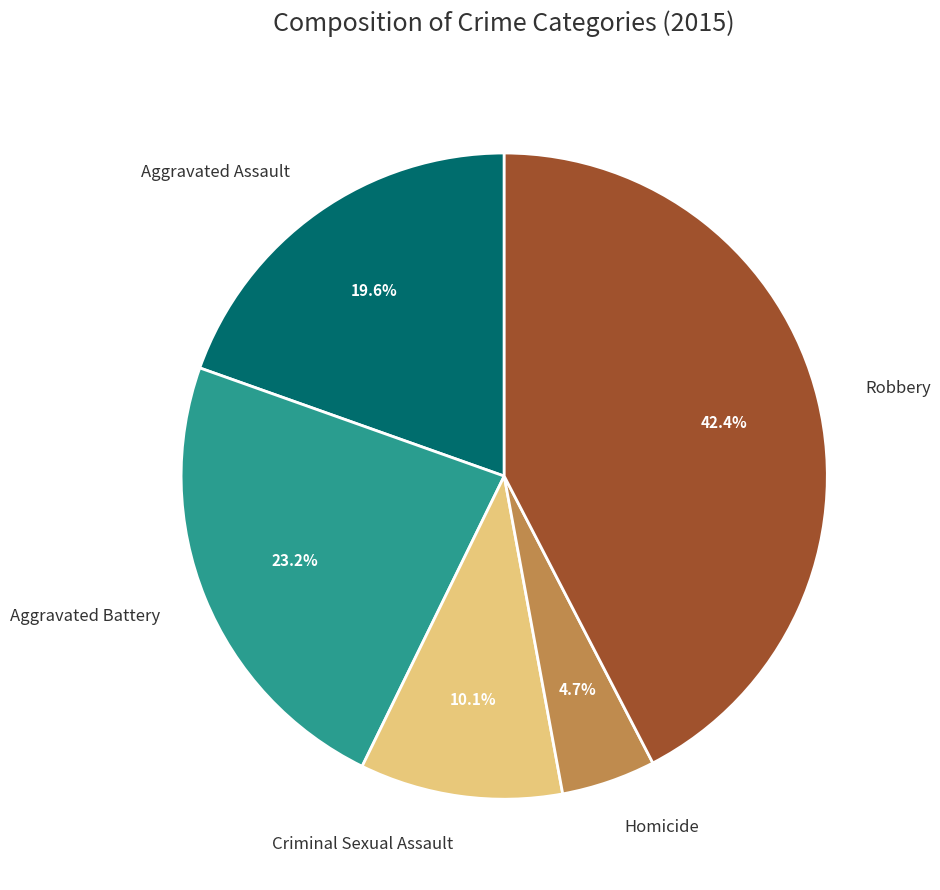

What percentage is NOT represented by Aggravated Battery?

76.8%